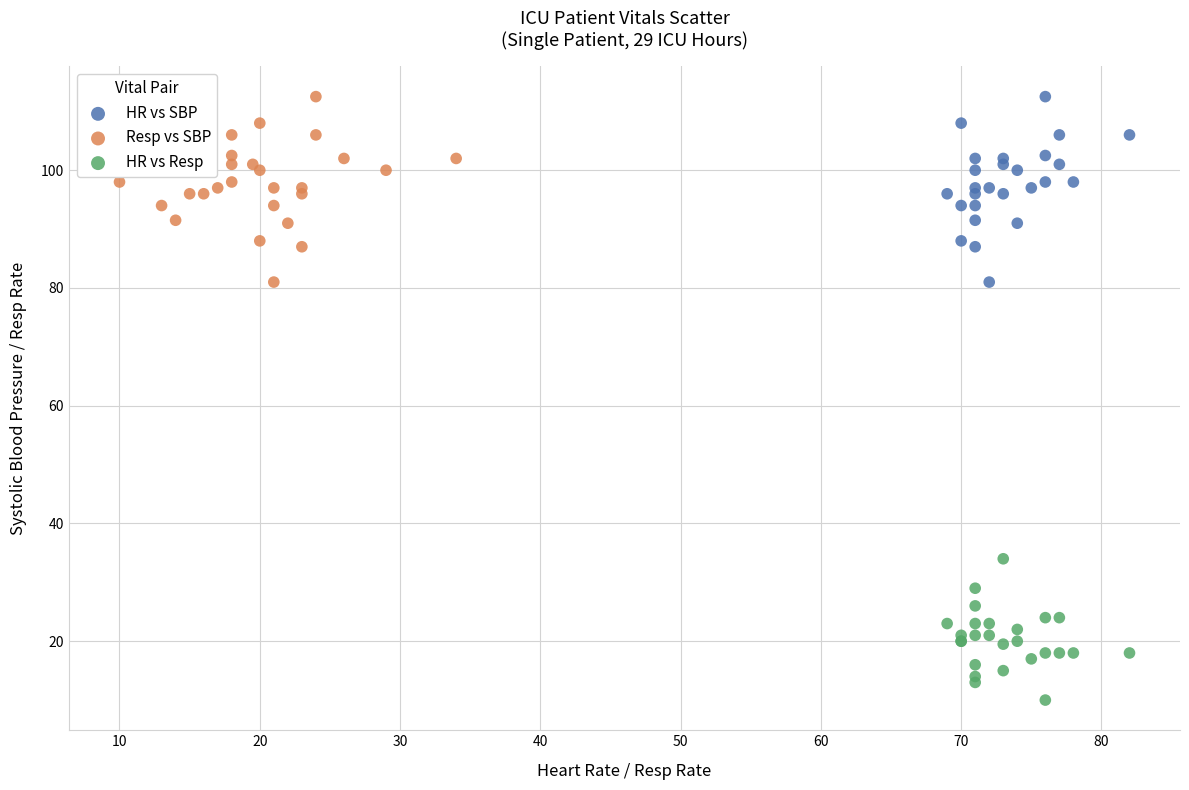

Which series contains the lowest Y value?

HR vs Resp